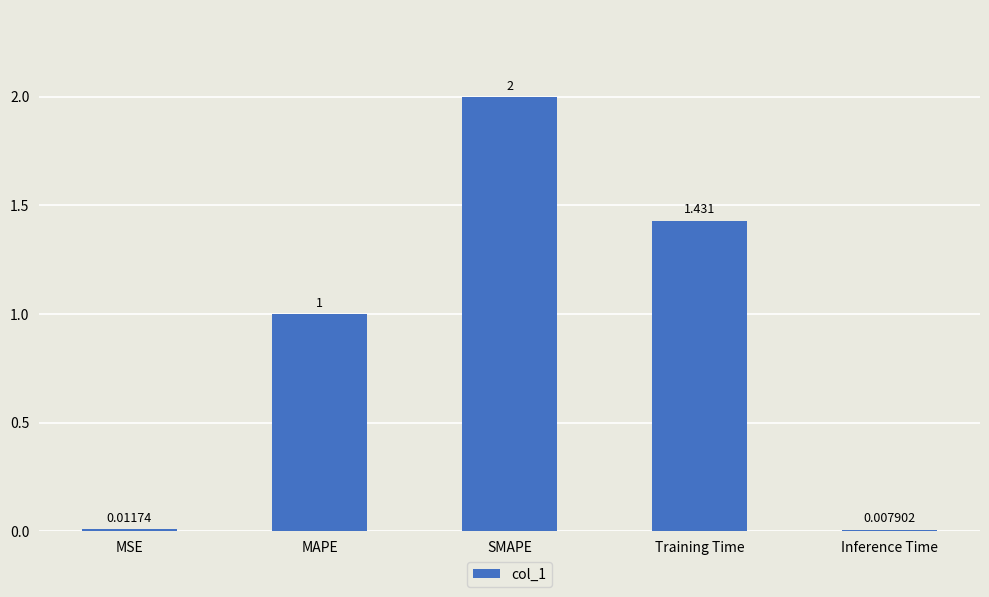

Is it true that the value at MAPE is 1.5?

False